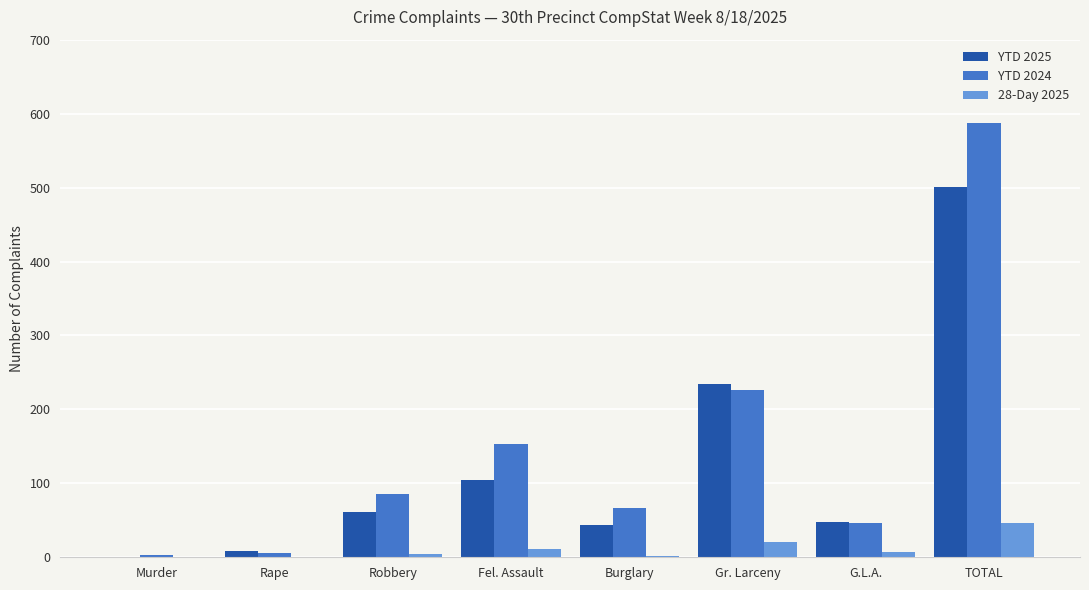

What is the sum of all 28-Day 2025 values?

92